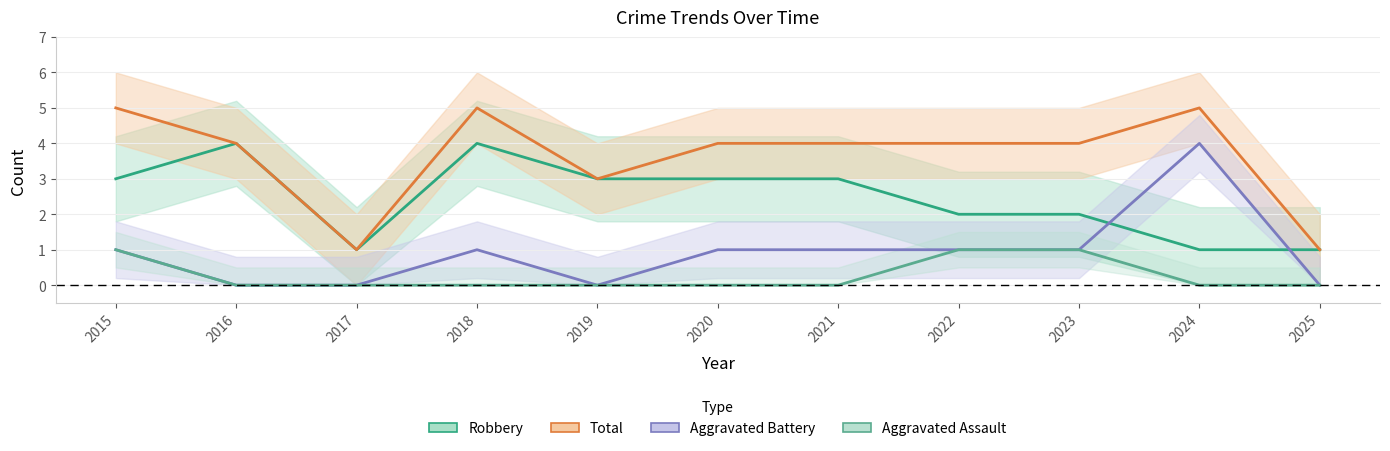

Which category has the highest value across all series?

2015